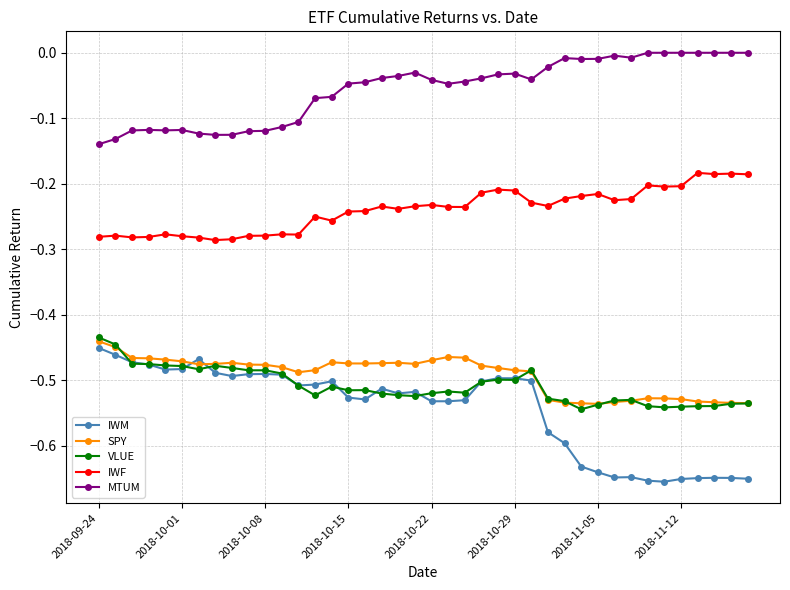

True or false: VLUE has more than 1 points higher than both neighbors.

True